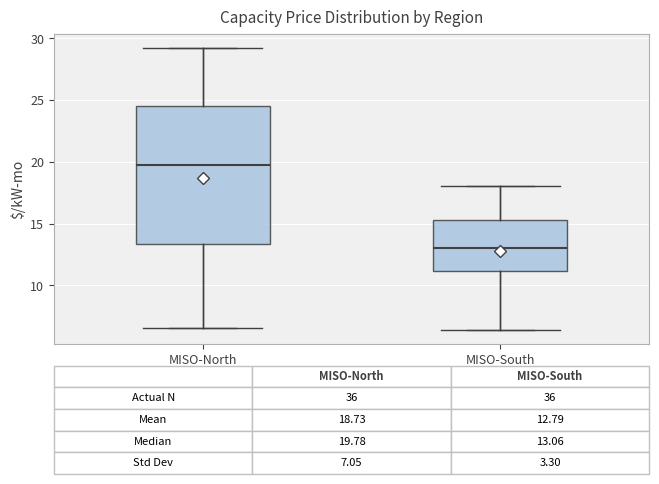

Which box's median line is the lowest?

MISO-South